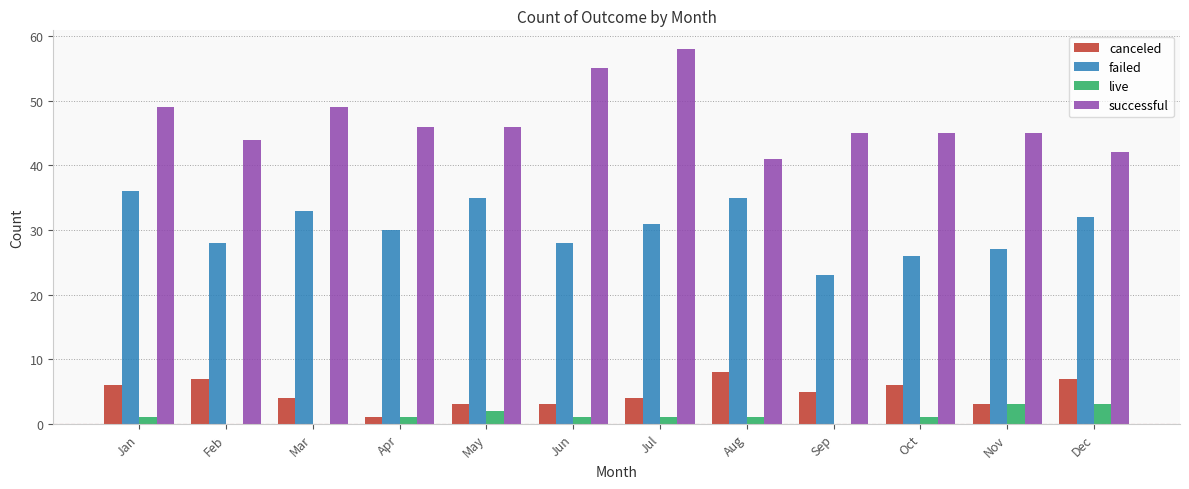

Is the value of canceled at Sep greater than the value of live at Jul?

Yes